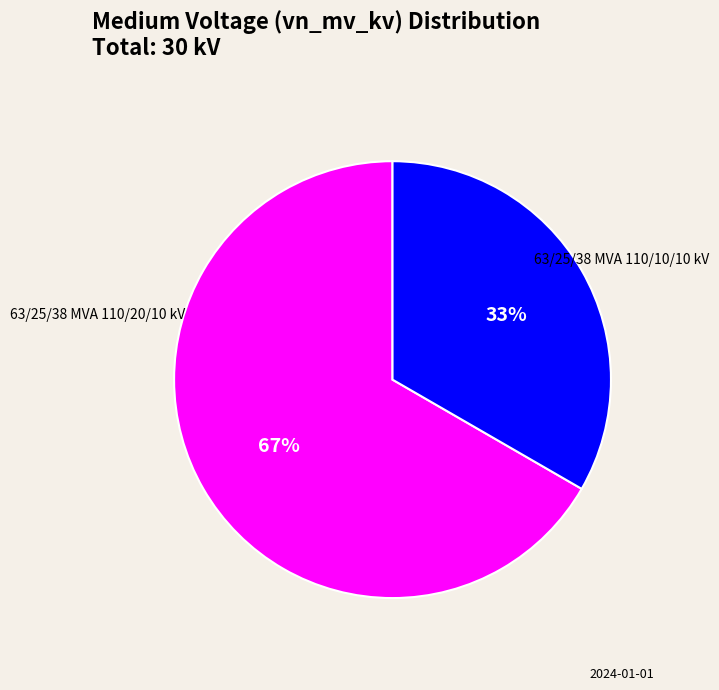

To the nearest percent, what is the average slice percentage?

50%